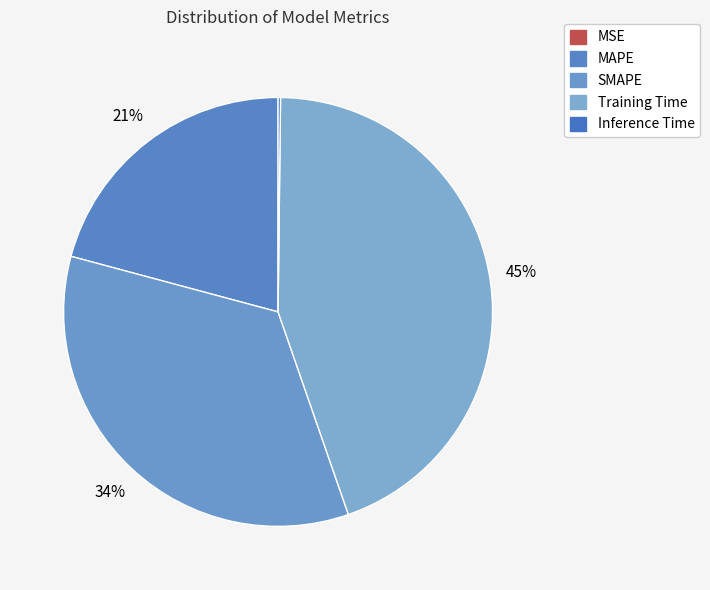

Does Inference Time represent more than half of the total?

No